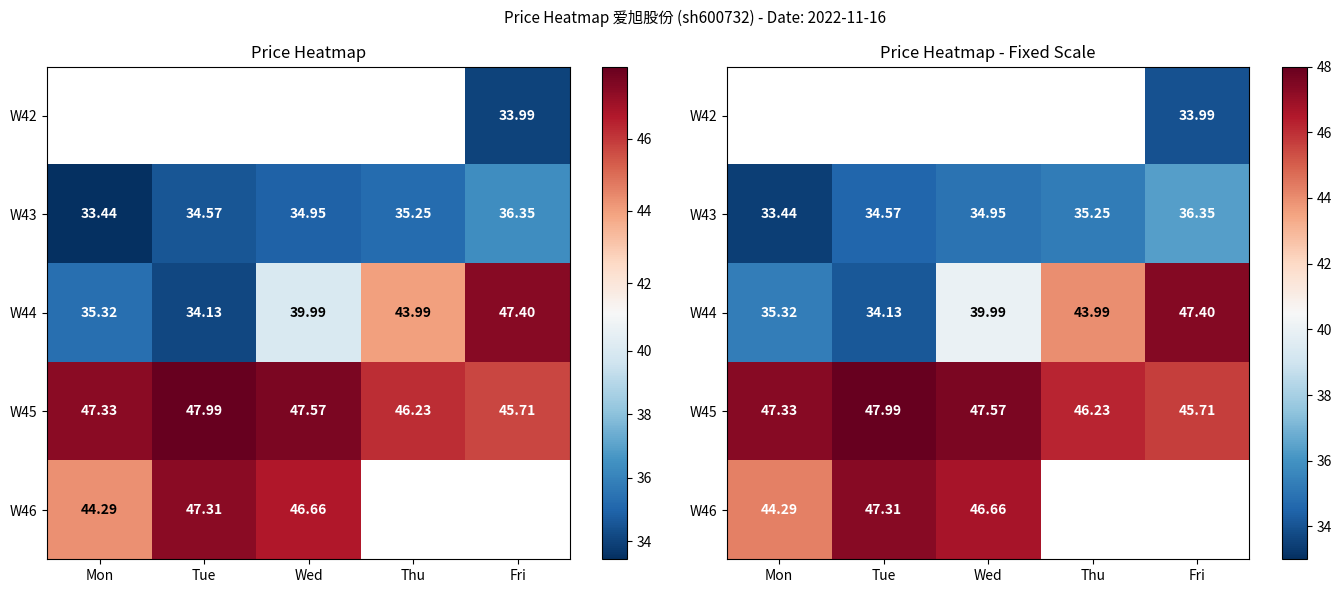

Is the value of W46 at Wed greater than the value of W44 at Fri?

No